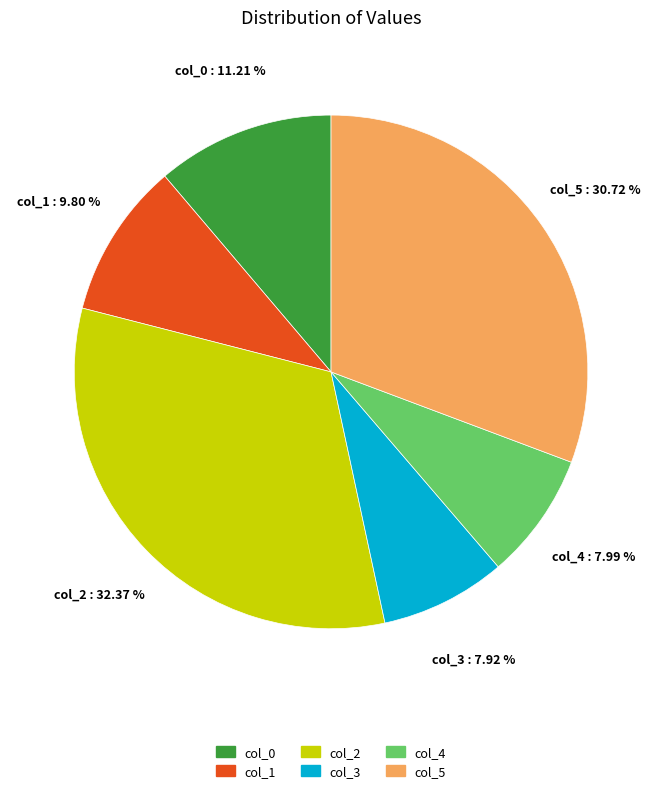

Does any single category account for the majority?

No